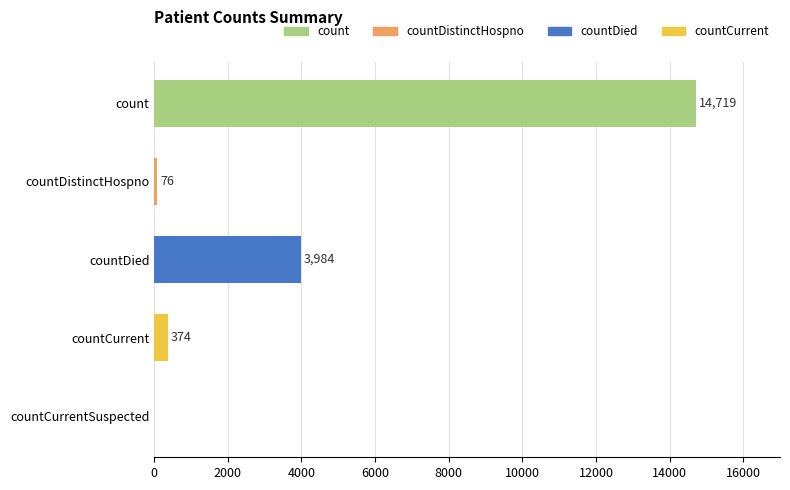

How many positive values are there?

4